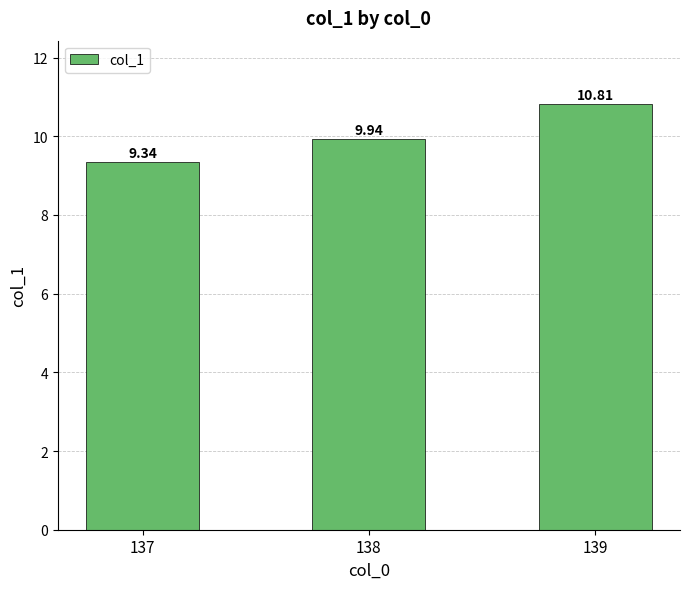

Reading left to right, transcribe all the data shown in this chart.

137=9.3	138=9.9	139=10.8